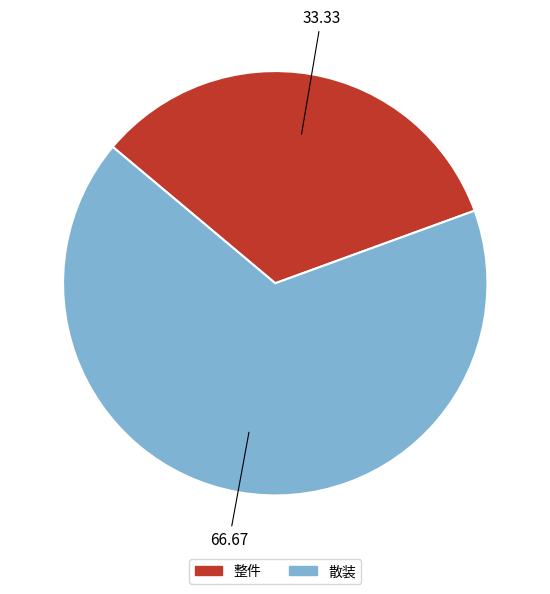

Which category accounts for the majority?

散装